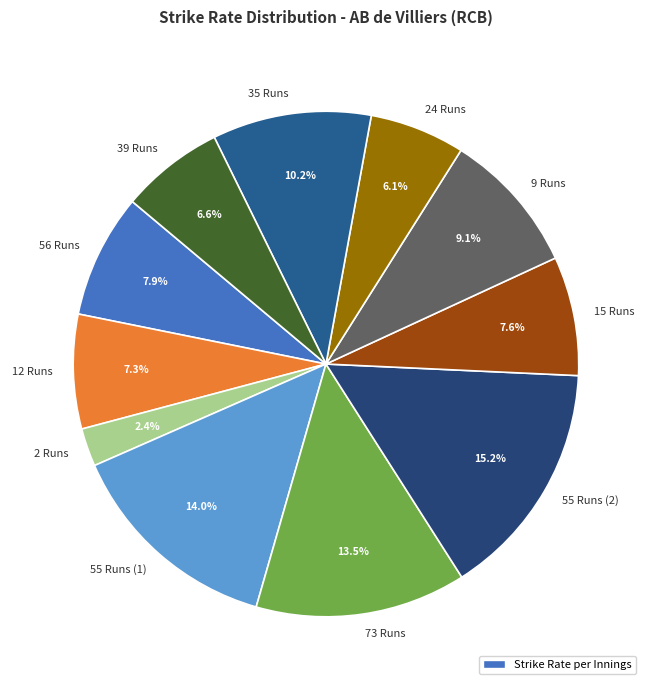

Does 56 Runs account for over 50% of the chart?

No